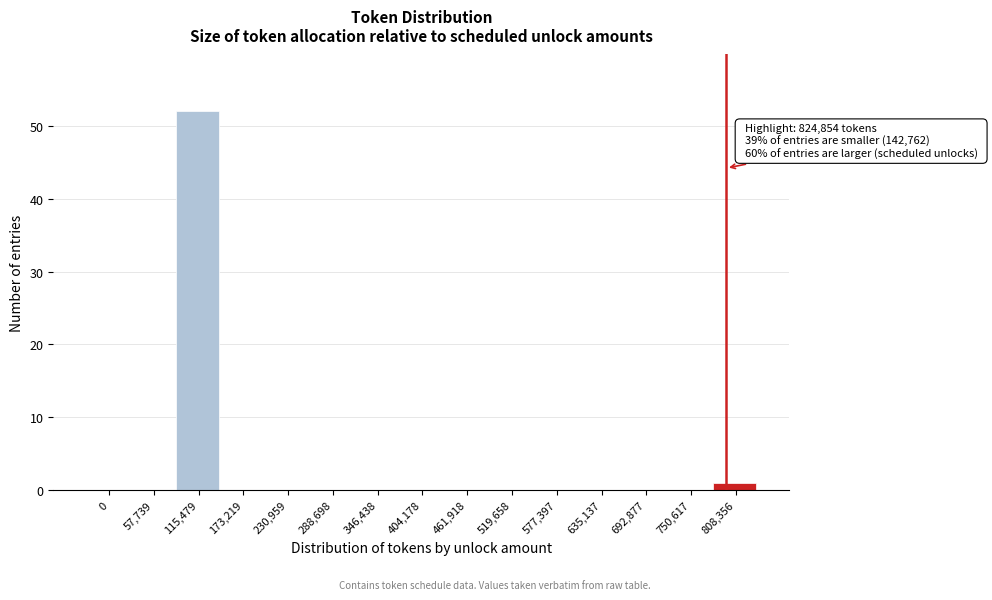

Reading left to right, what are all the values shown in this chart?

0=0	57,739=0	115,479=52	173,219=0	230,959=0	288,698=0	346,438=0	404,178=0	461,918=0	519,658=0	577,397=0	635,137=0	692,877=0	750,617=0	808,356=1